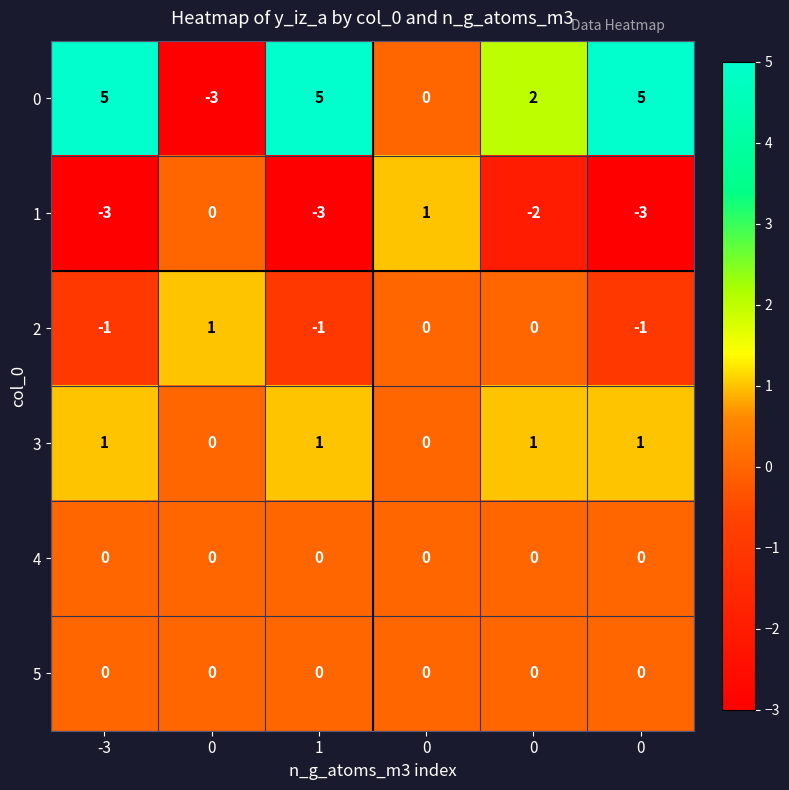

Which series has the largest total across all categories?

0